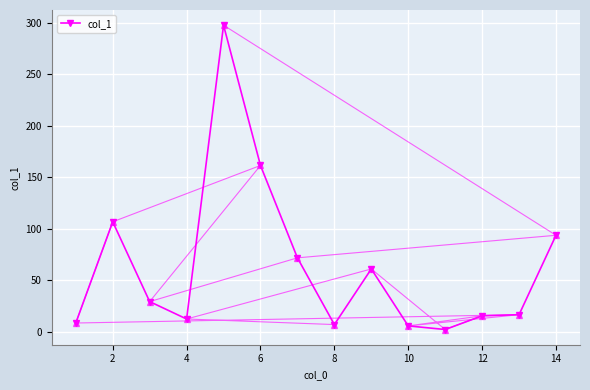

What is the greatest value displayed?

297.5